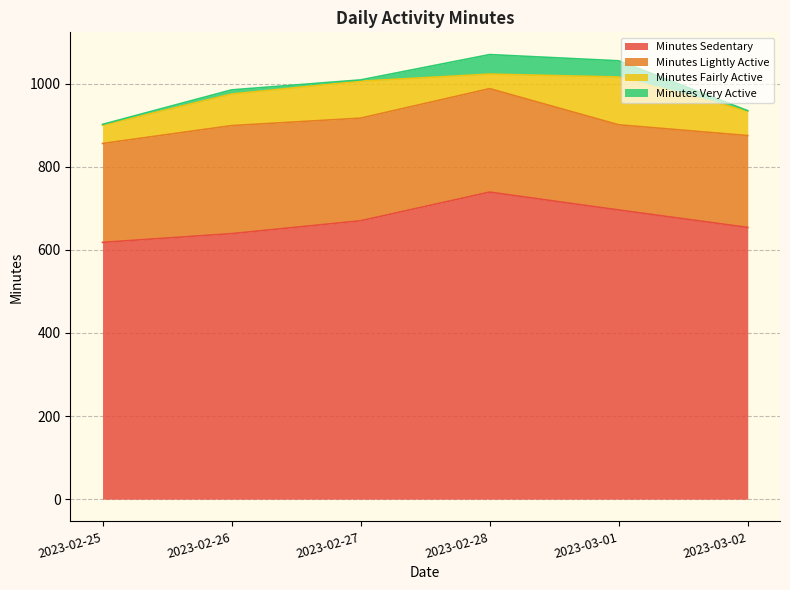

What is the difference between the second highest and second lowest values in the Minutes Sedentary series?

57